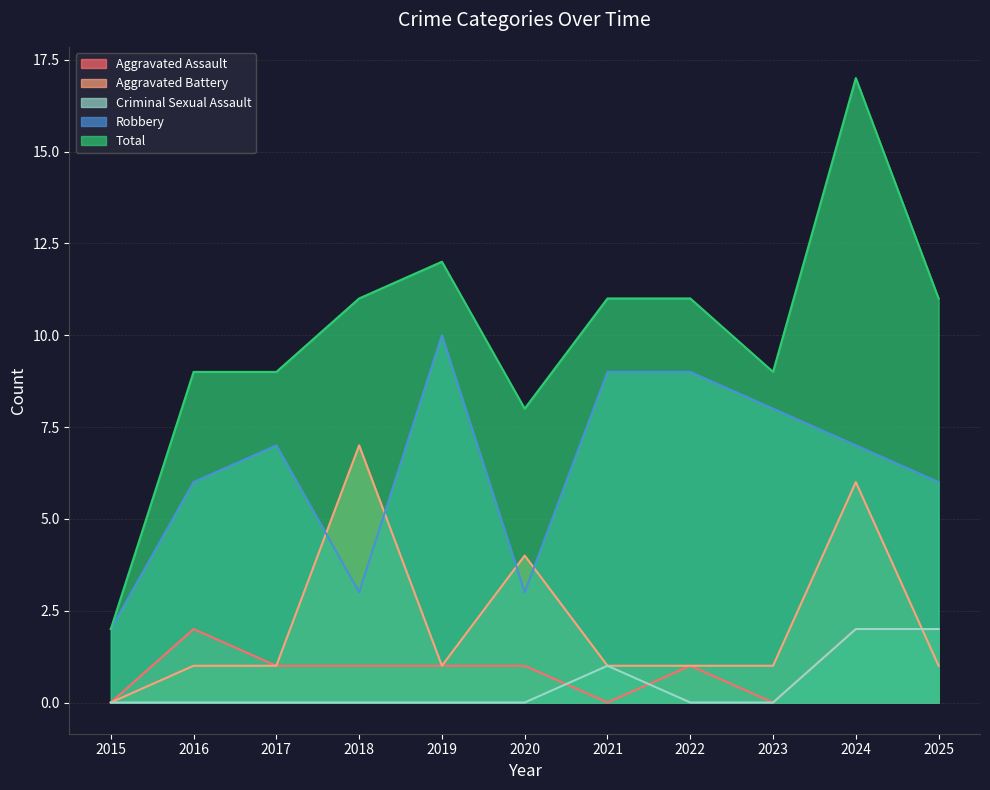

Reading left to right, list all the values displayed in this chart.

Aggravated Assault: 2015=0	2016=2	2017=1	2018=1	2019=1	2020=1	2021=0	2022=1	2023=0	2024=2	2025=2
Aggravated Battery: 2015=0	2016=1	2017=1	2018=7	2019=1	2020=4	2021=1	2022=1	2023=1	2024=6	2025=1
Criminal Sexual Assault: 2015=0	2016=0	2017=0	2018=0	2019=0	2020=0	2021=1	2022=0	2023=0	2024=2	2025=2
Robbery: 2015=2	2016=6	2017=7	2018=3	2019=10	2020=3	2021=9	2022=9	2023=8	2024=7	2025=6
Total: 2015=2	2016=9	2017=9	2018=11	2019=12	2020=8	2021=11	2022=11	2023=9	2024=17	2025=11